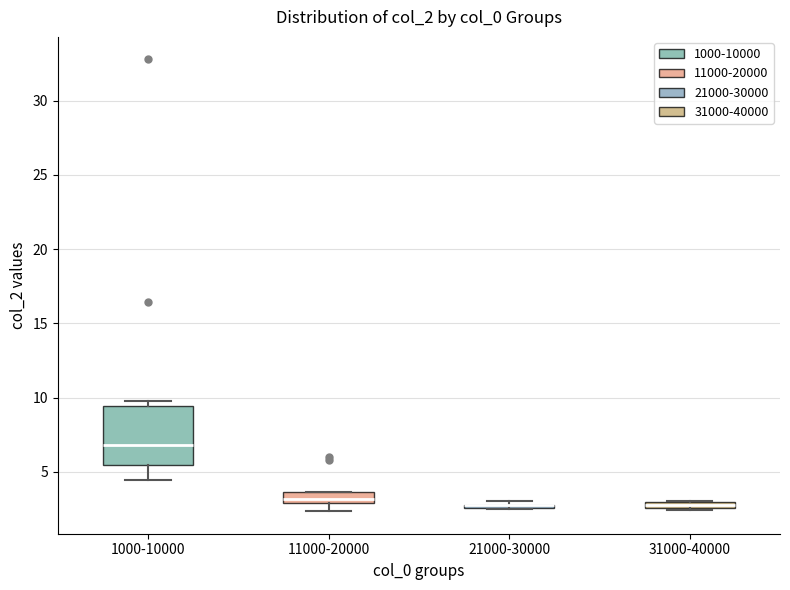

Where does the lower whisker of the box for 11000-20000 end on the y-axis? The values are not printed on the chart, so give them approximately, as read against the axis.

2.5